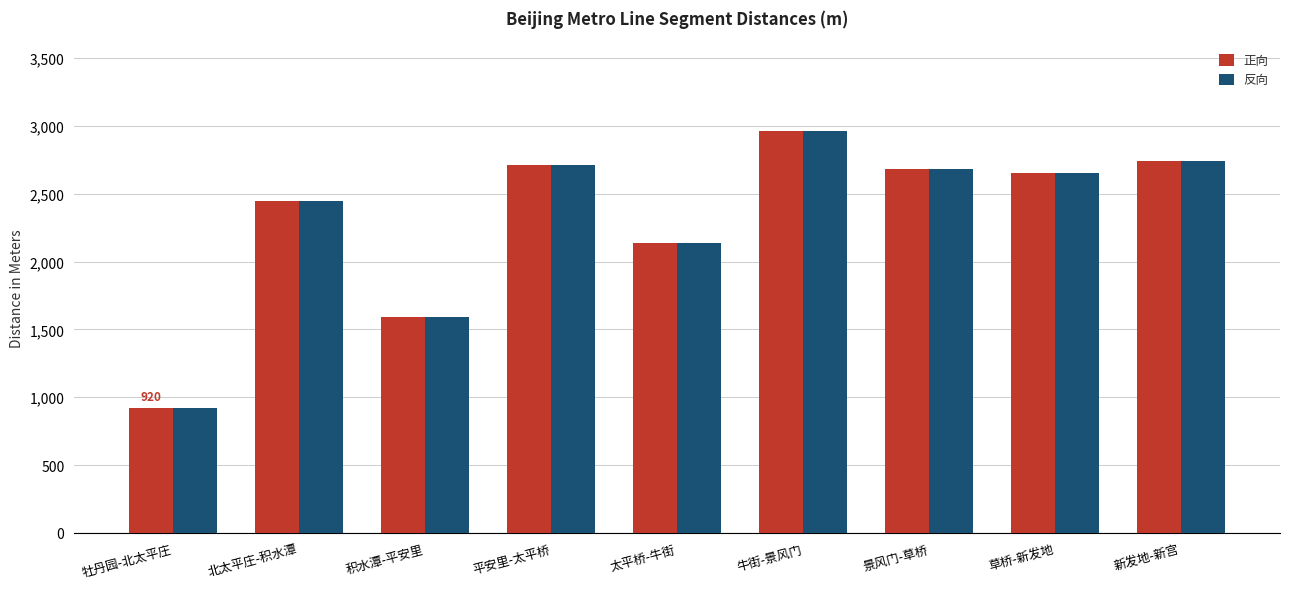

Reading left to right, what are all the values shown in this chart?

正向: 920	2450	1590	2710	2140	2960	2680	2650	2740
反向: 920	2450	1590	2710	2140	2960	2680	2650	2740